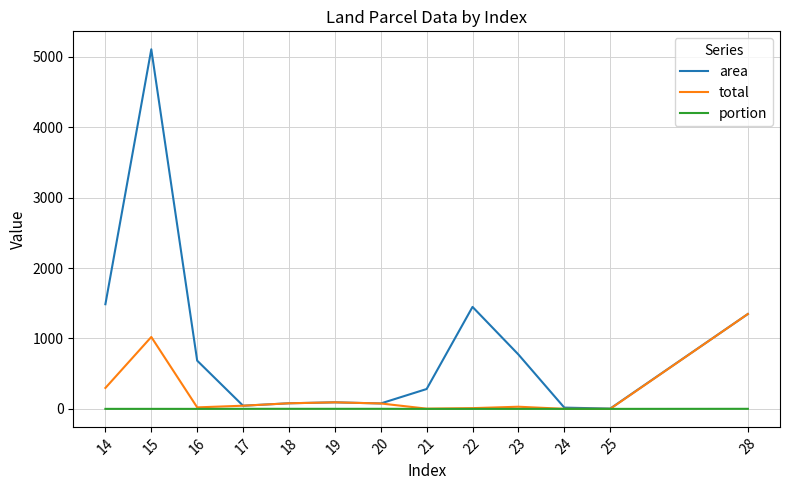

List the series in order of their peak value, highest first.

area, total, portion